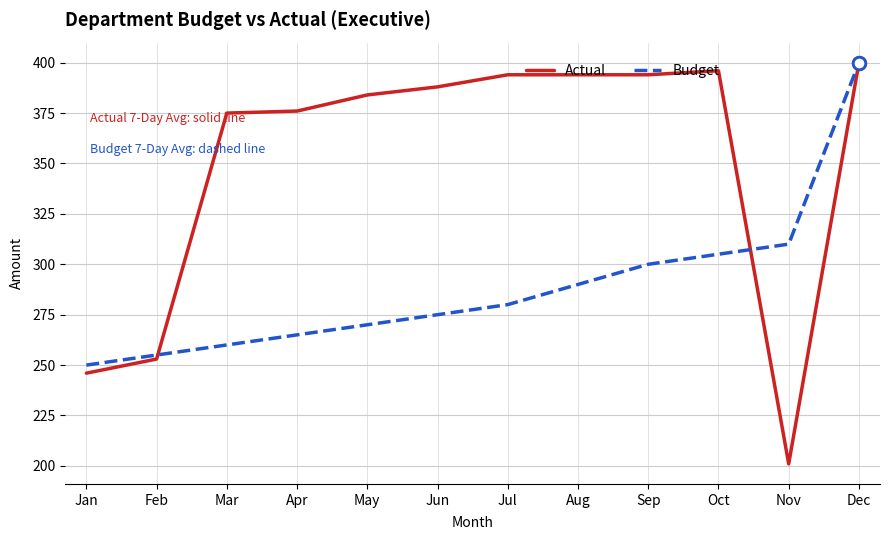

What is the approximate value of Actual at Sep, to the nearest 10?

390